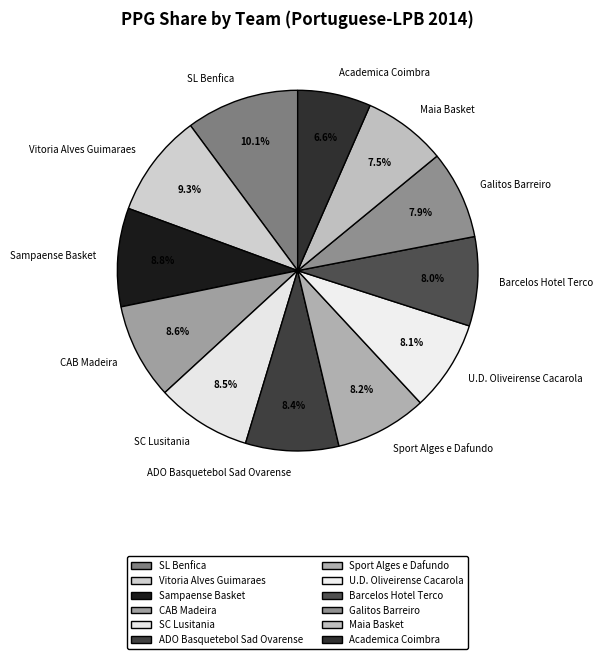

Which slice is the smallest?

Academica Coimbra